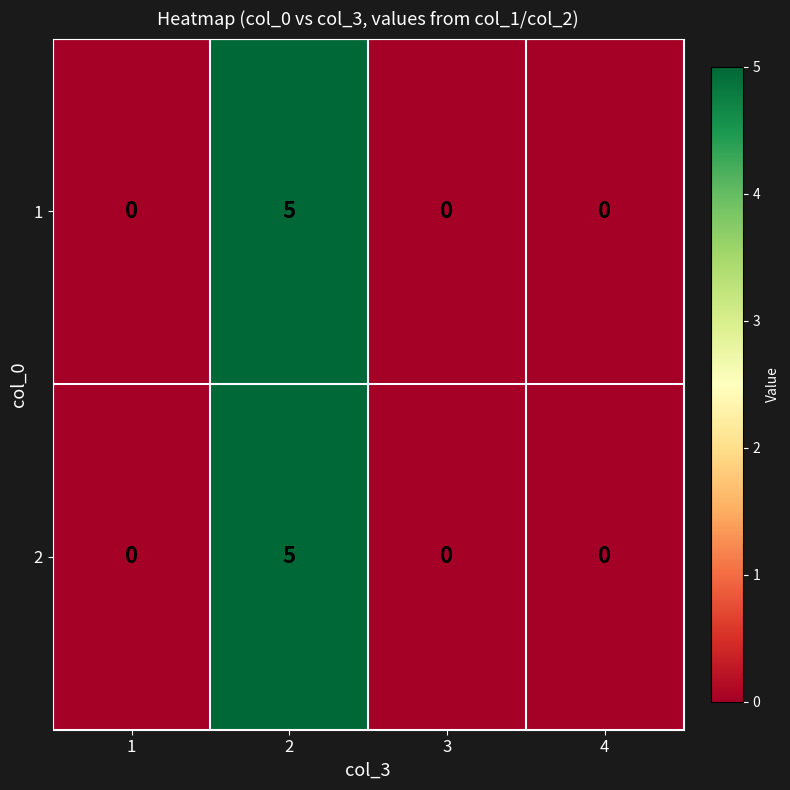

Reading left to right, transcribe all the data shown in this chart.

1: 0	5	0	0
2: 0	5	0	0